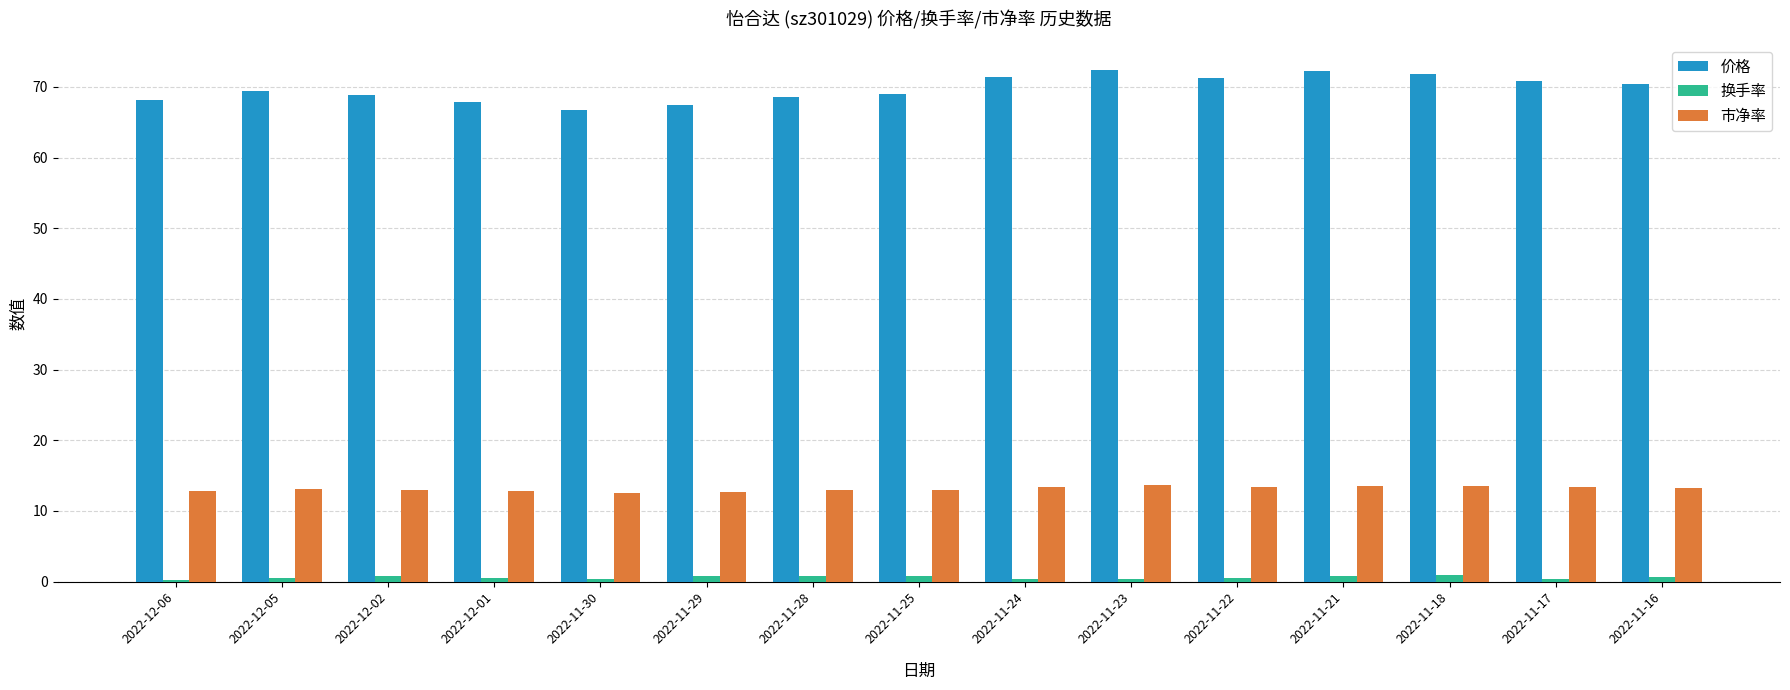

Does the chart contain stacked bars?

No